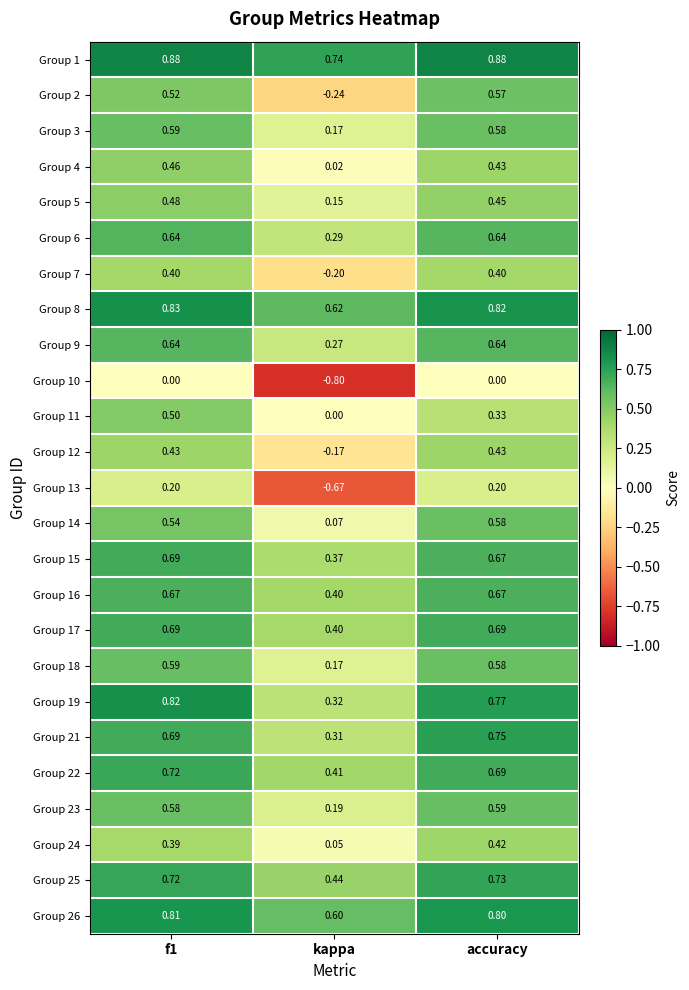

At which category does the chart reach its minimum across all series?

kappa